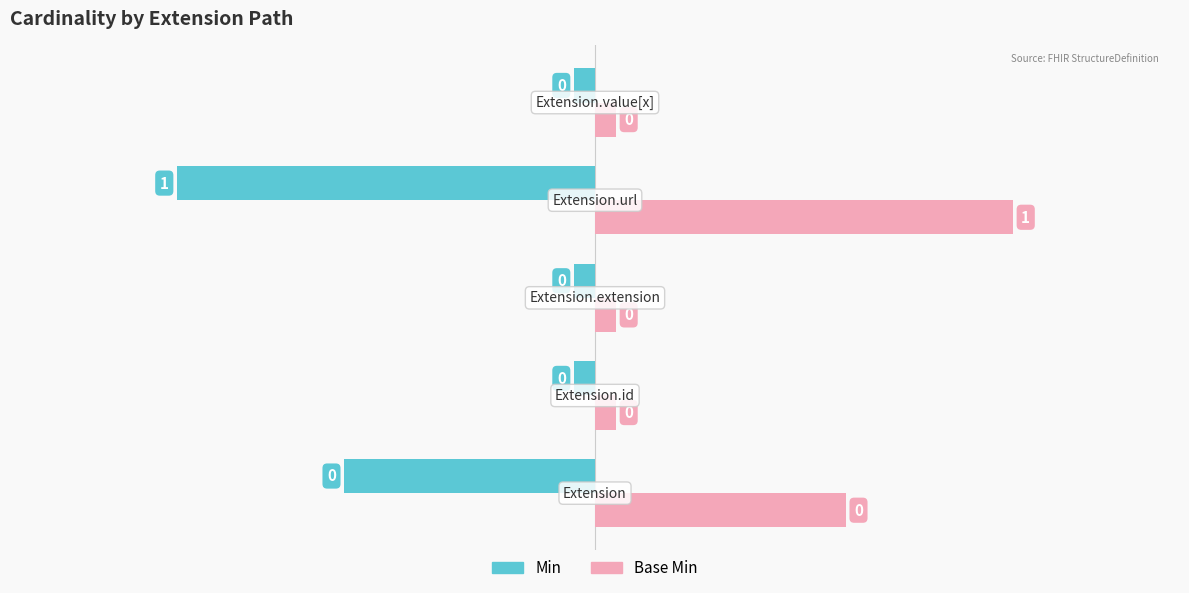

Is it true that Min equals -1 at Extension.extension?

False